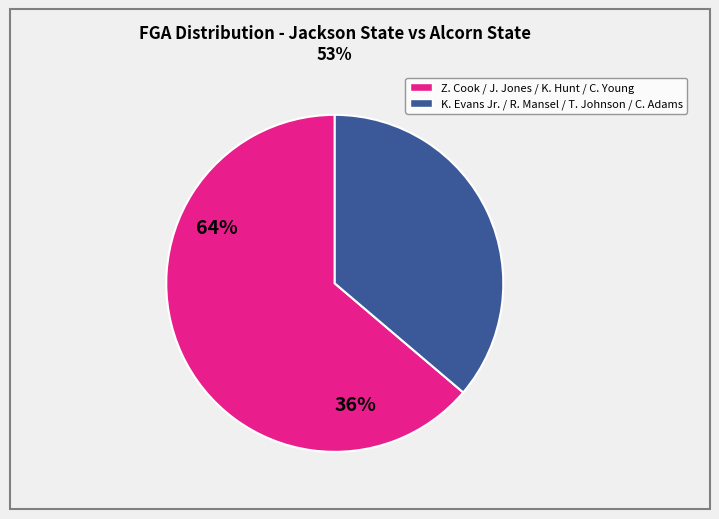

Does any single category account for the majority?

Yes